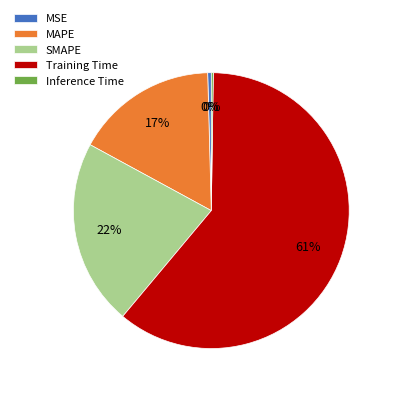

Between MAPE and MSE, which is larger?

MAPE